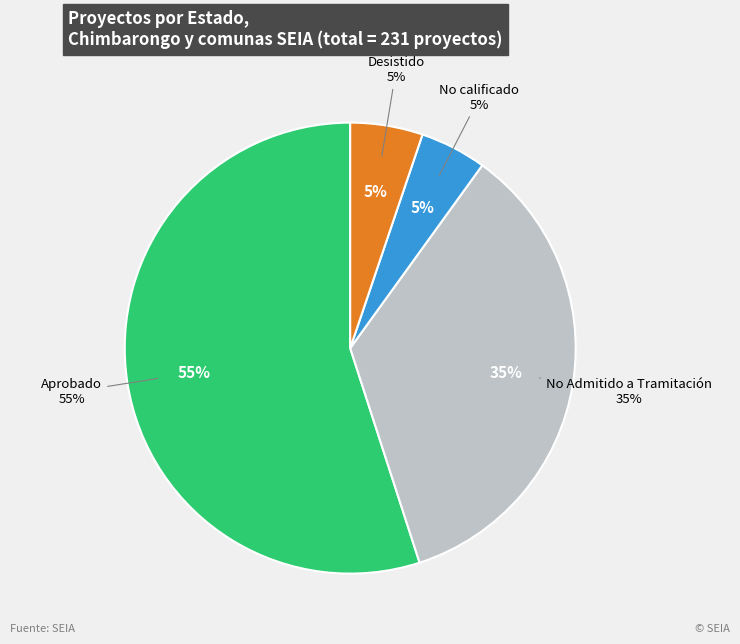

Combined, do No Admitido a Tramitación and No calificado account for over 50%?

No